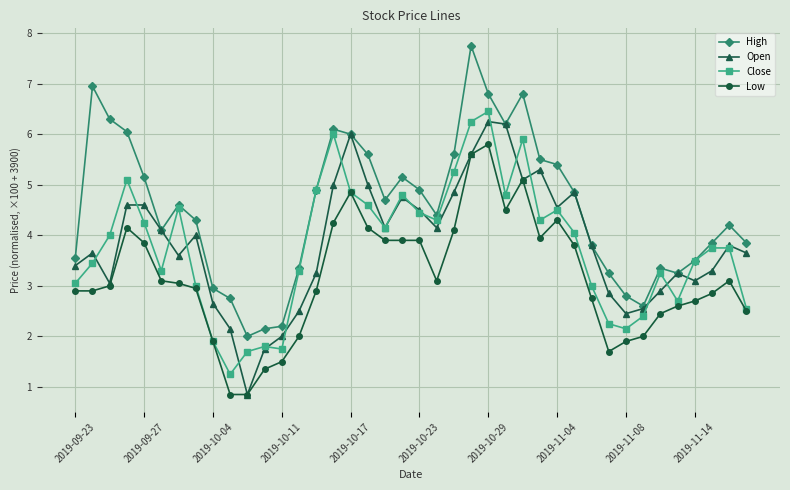

Which series has the widest spread of values?

High